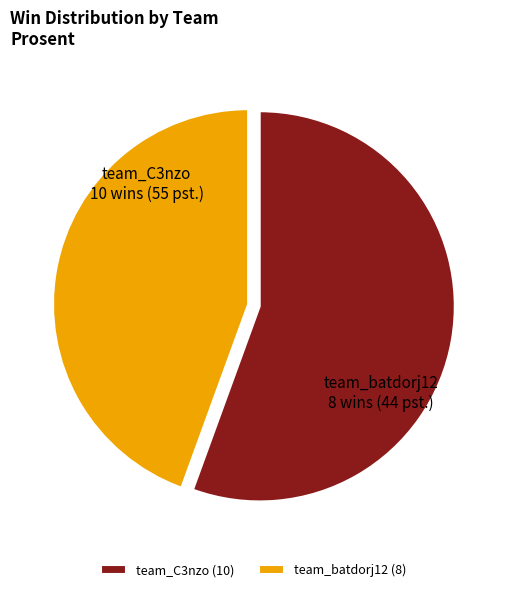

Does team_batdorj12 account for over 50% of the chart?

No